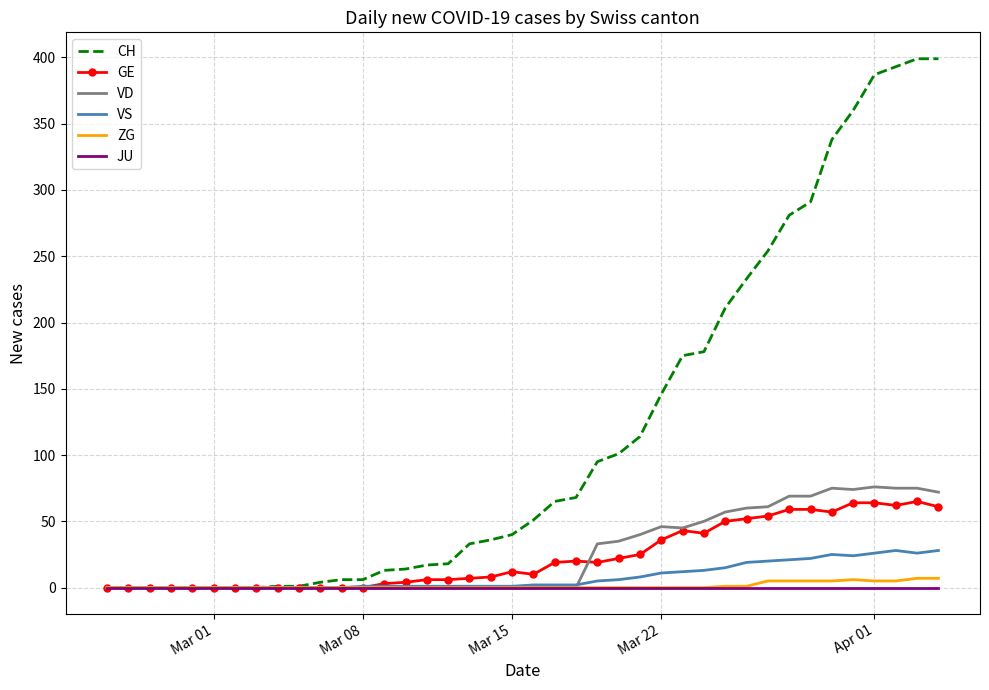

Count the ZG values in the range 0 to 1.

31